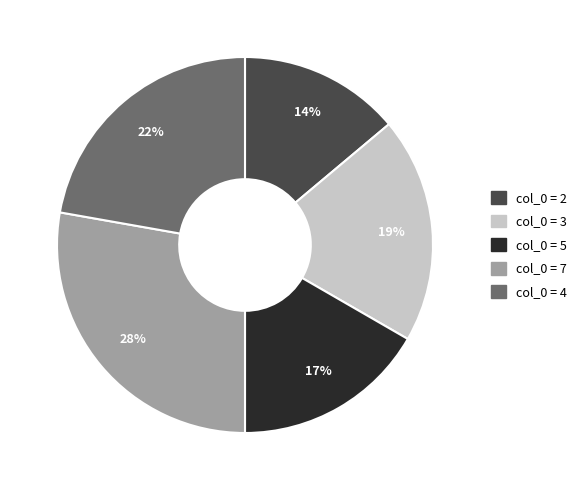

To the nearest percent, what is the average slice percentage?

20%